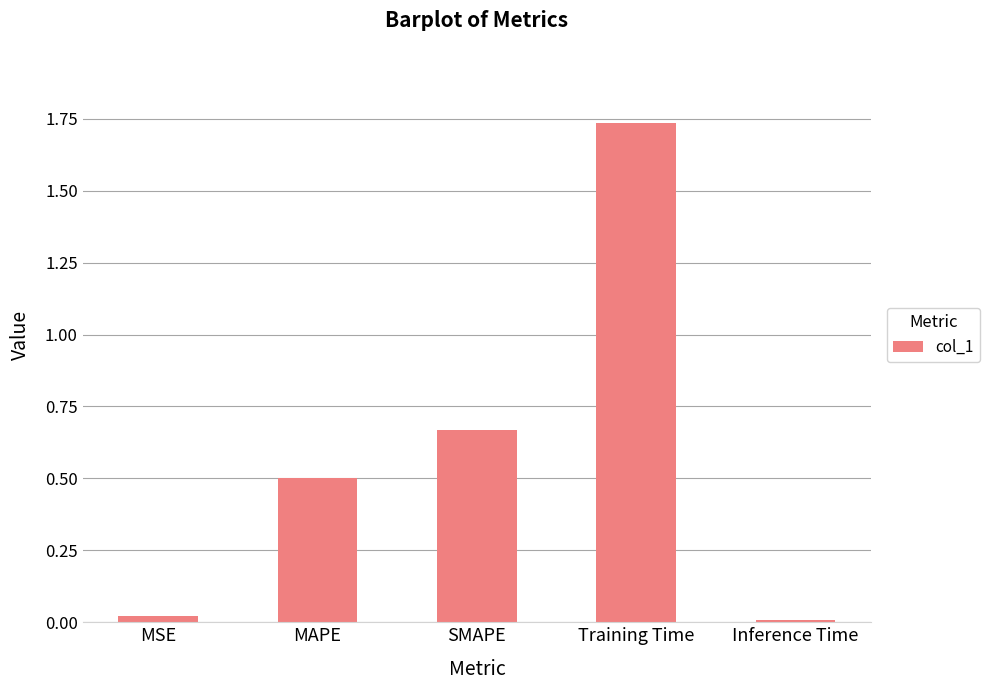

Which label corresponds to the largest value in the chart?

Training Time